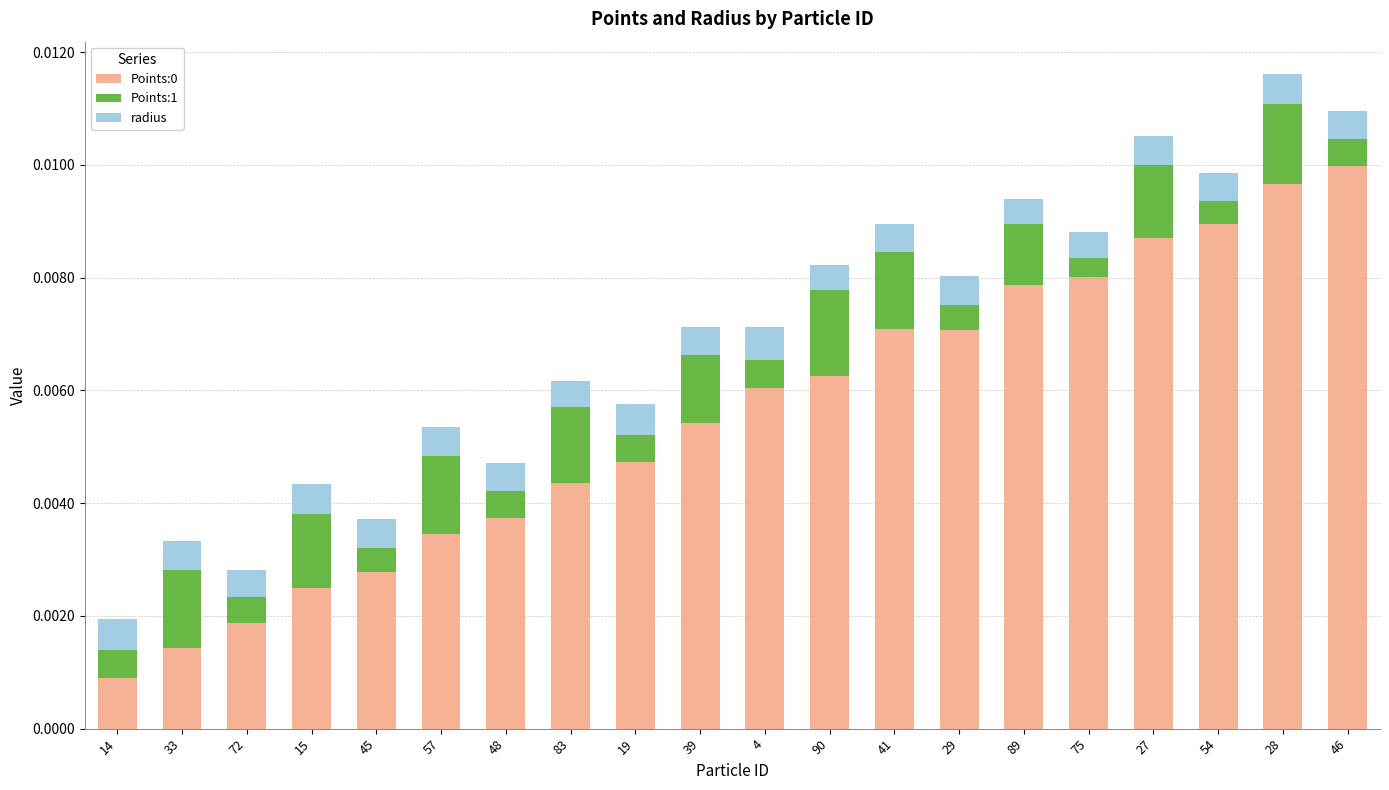

Does the chart contain stacked bars?

Yes